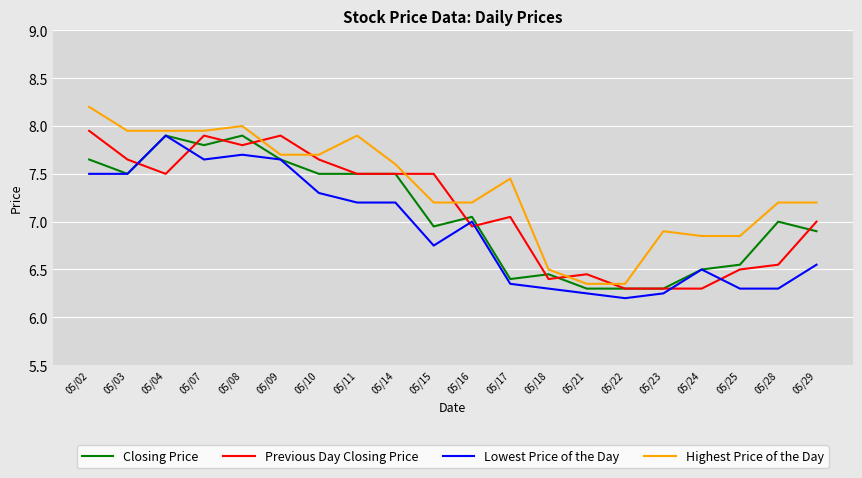

Which series changed the most between 05/07 and 05/23?

Previous Day Closing Price